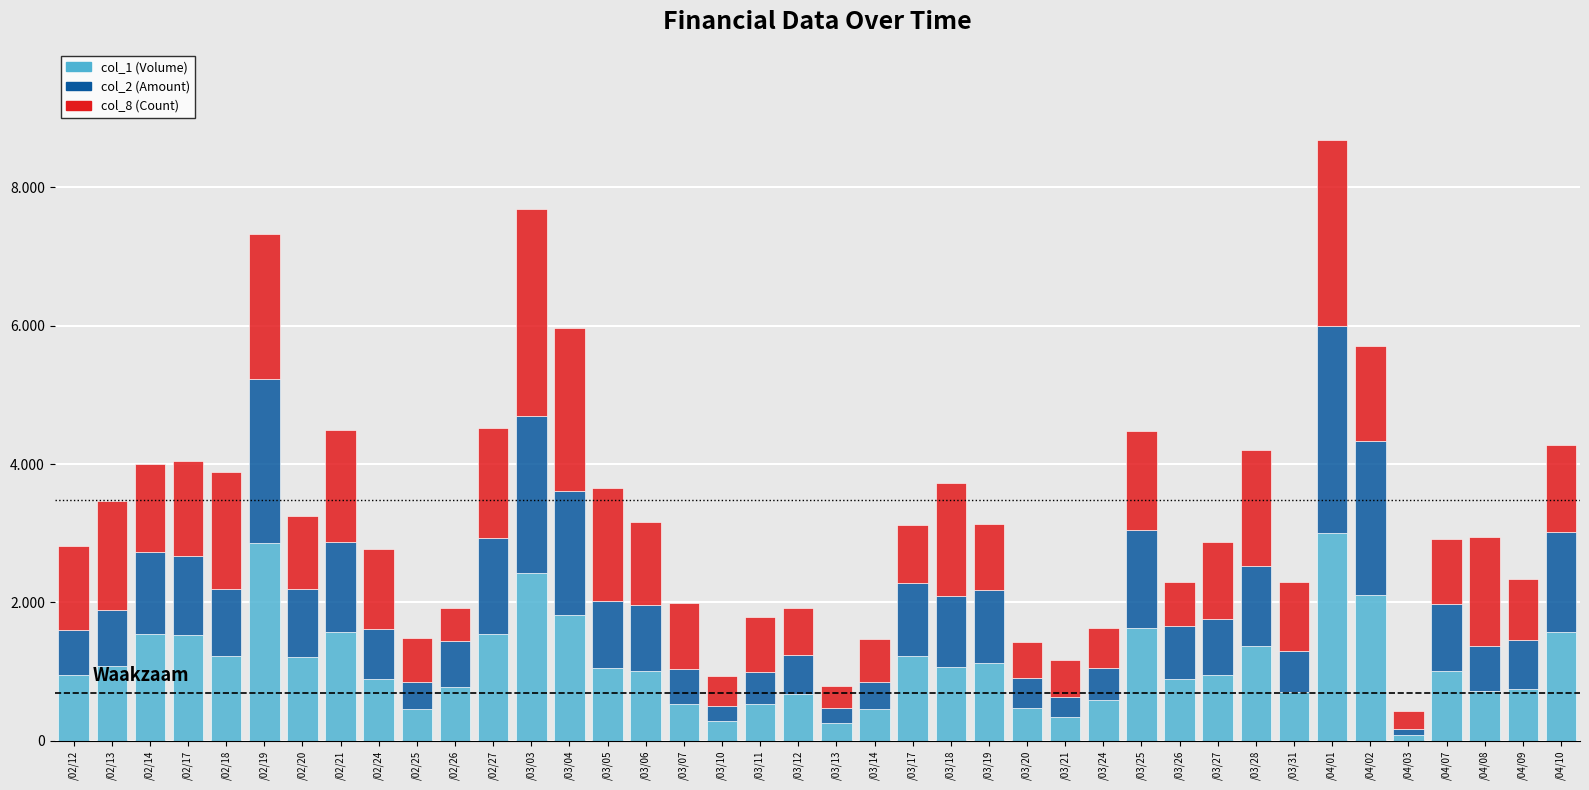

Does the chart contain any negative values?

No